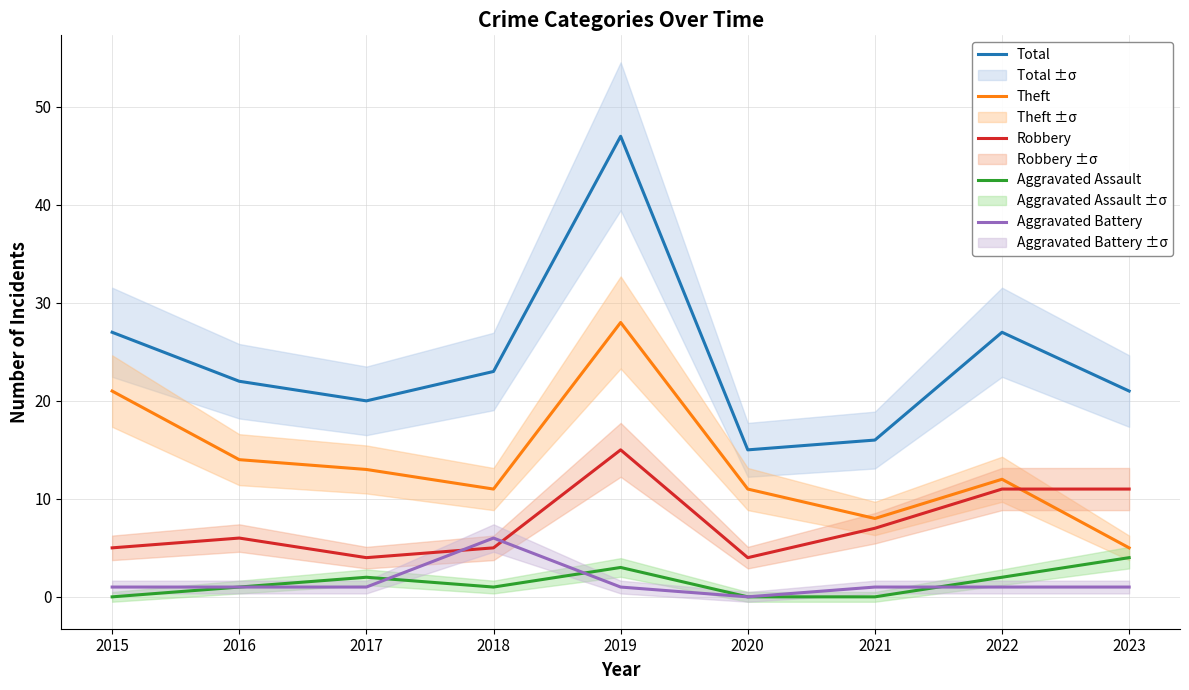

How many values in Aggravated Assault are above zero?

6